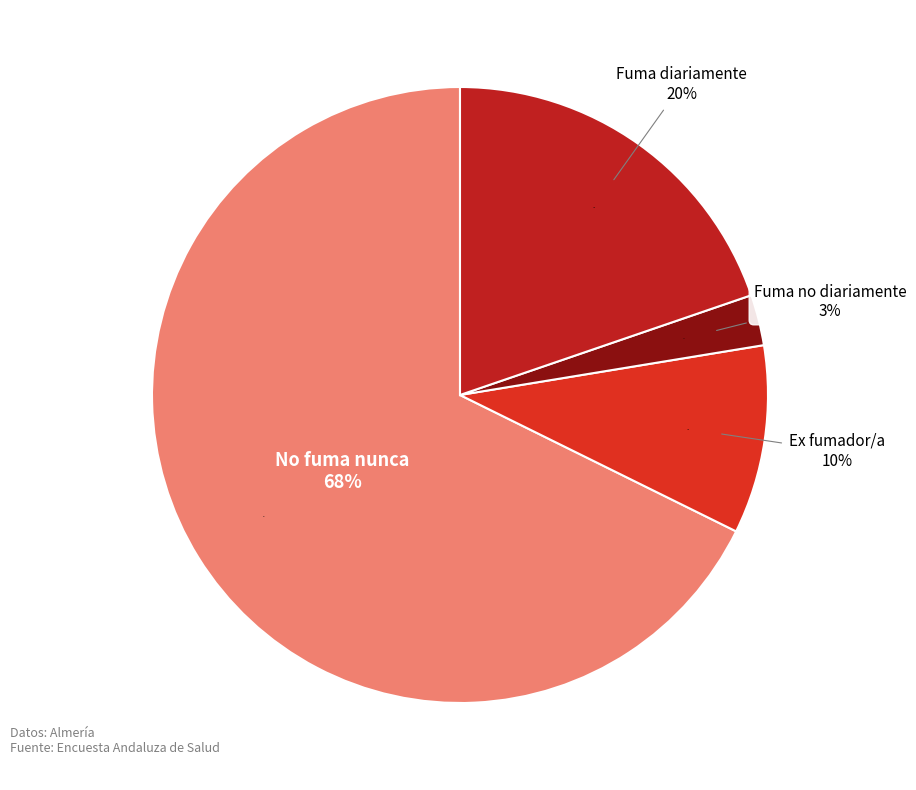

True or false: Sí fuma pero no diariamente accounts for 3% of the total.

True